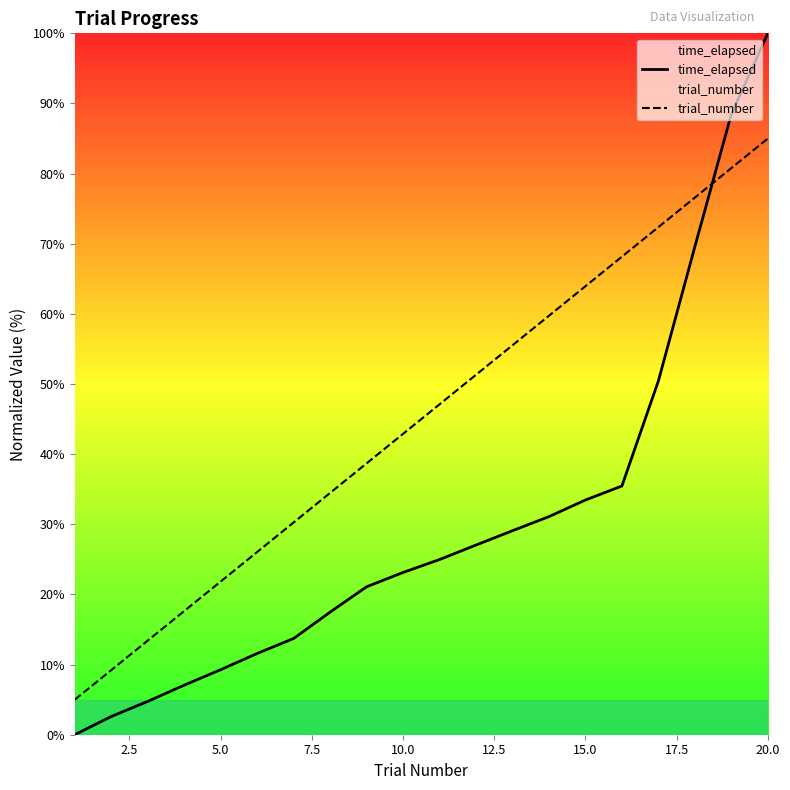

Rank the series by their maximum value, from highest to lowest.

time_elapsed, trial_number